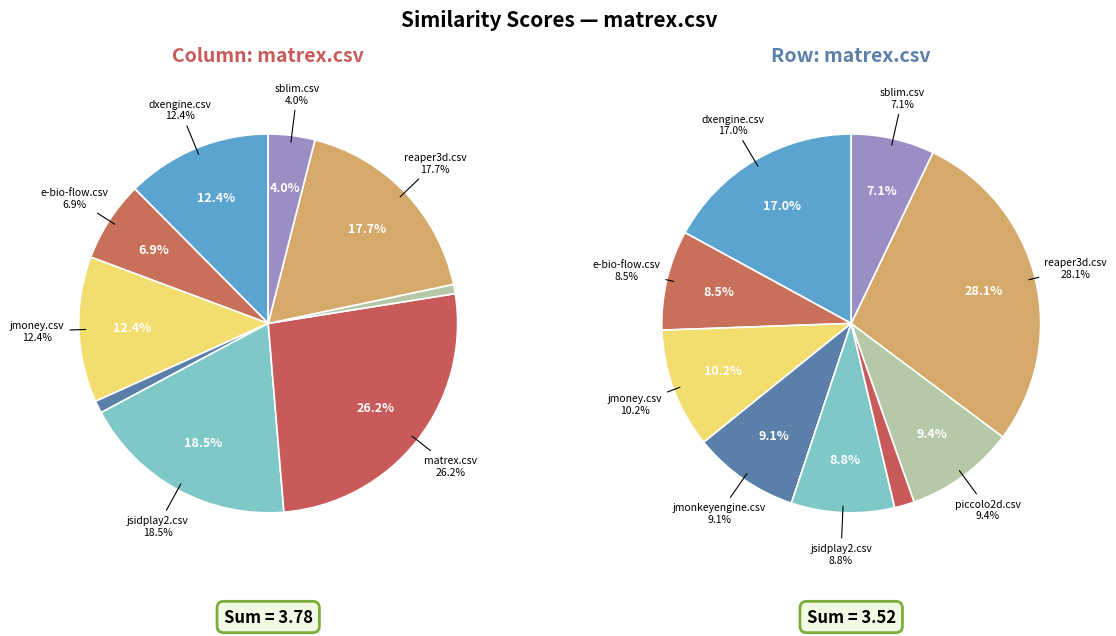

Count the number of slices in the pie.

9